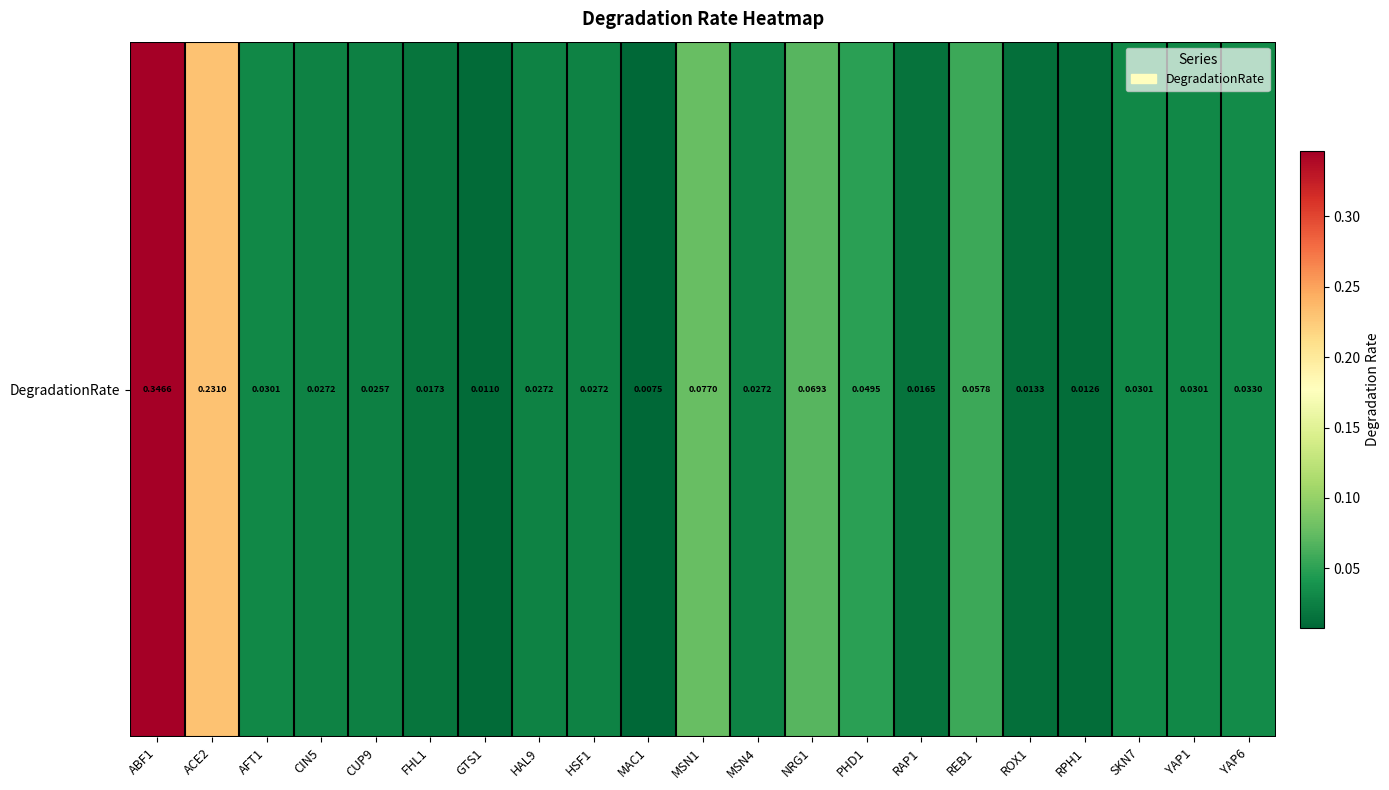

At which category does the chart reach its minimum across all series?

MAC1